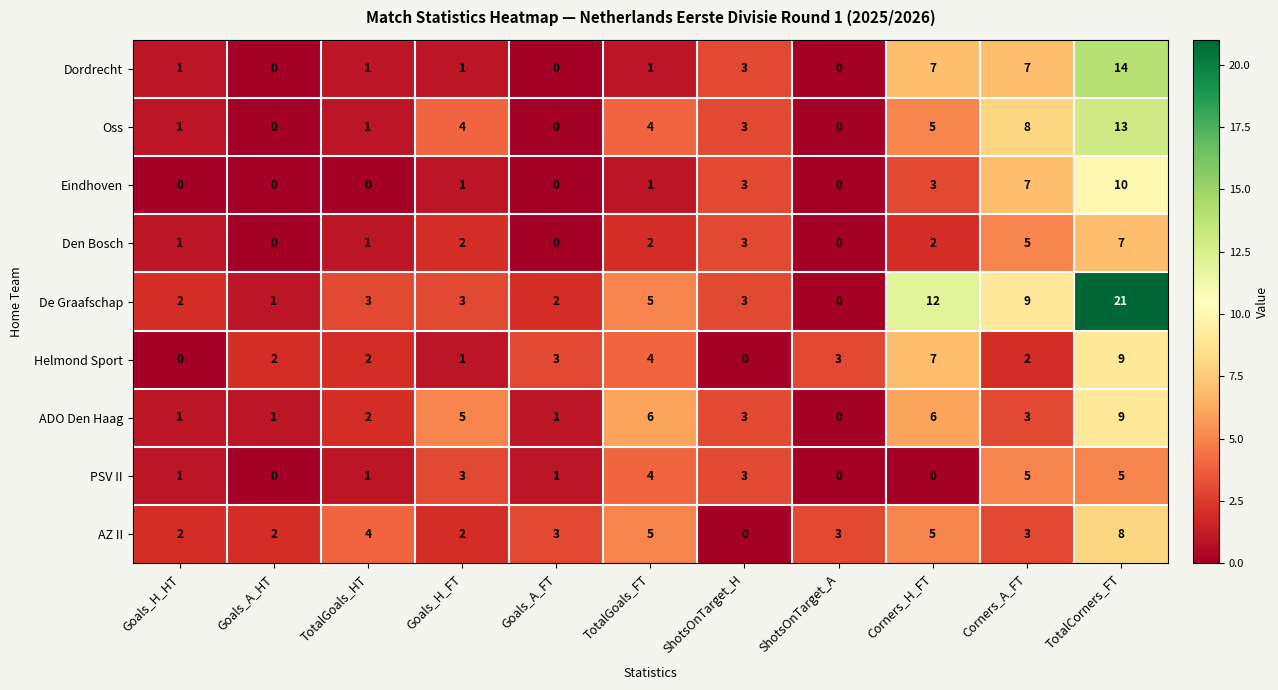

What is the difference between the De Graafschap values at Corners_H_FT and Corners_A_FT?

3